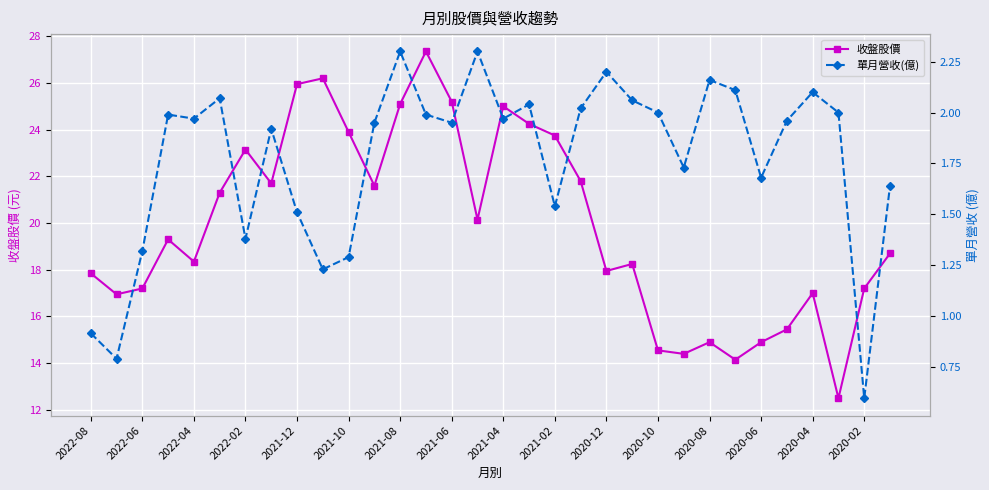

What is the highest value of the 單月營收(億) series?

2.3